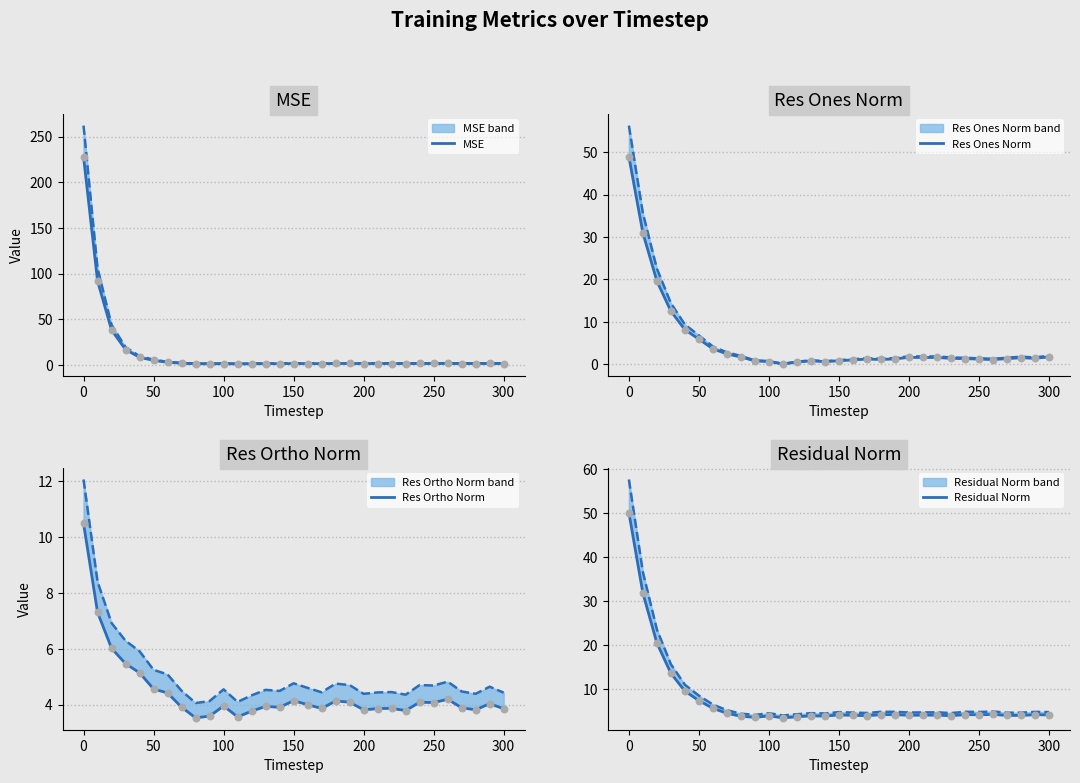

Which series reaches the maximum Y coordinate?

MSE